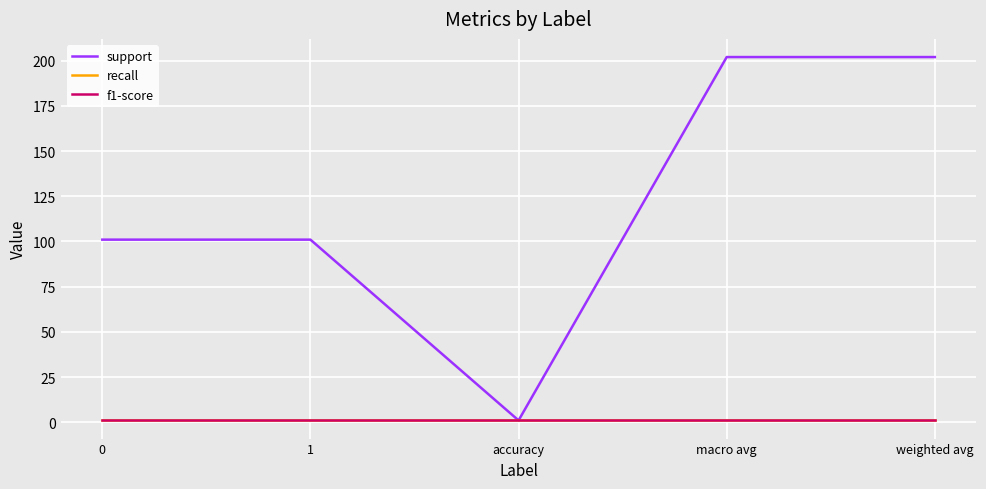

Does the chart display data point markers on the line(s)?

No